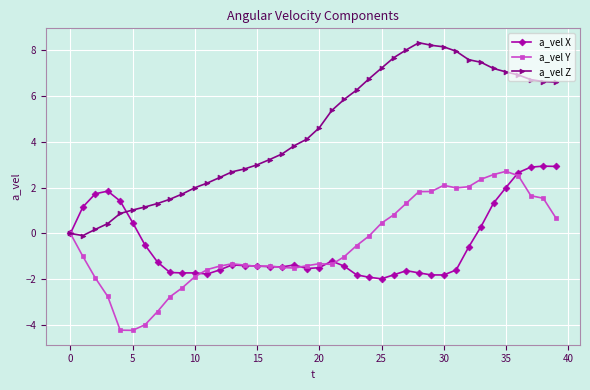

What is the difference between the maximum and minimum values in the a_vel Z series?

8.4